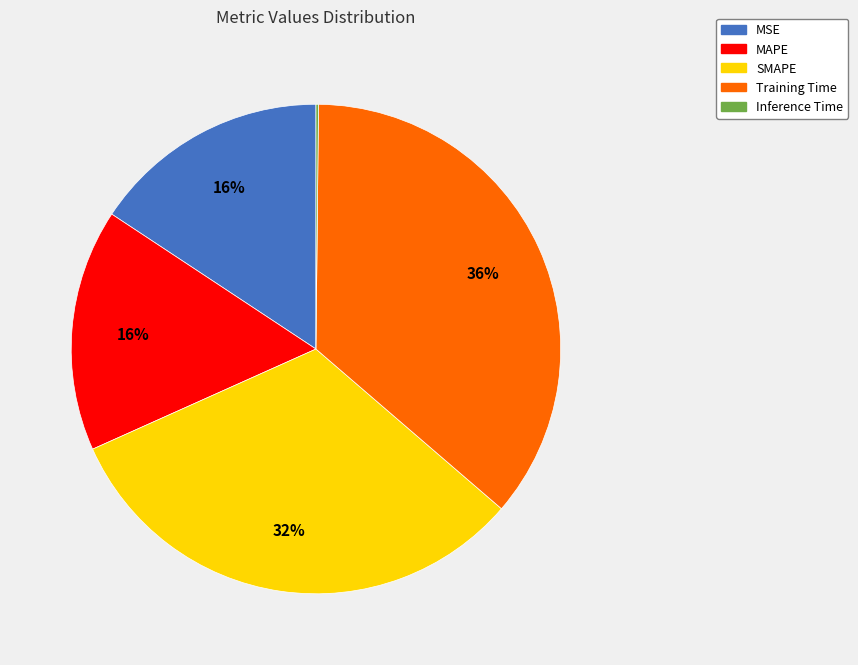

Between MSE and SMAPE, which is larger?

SMAPE